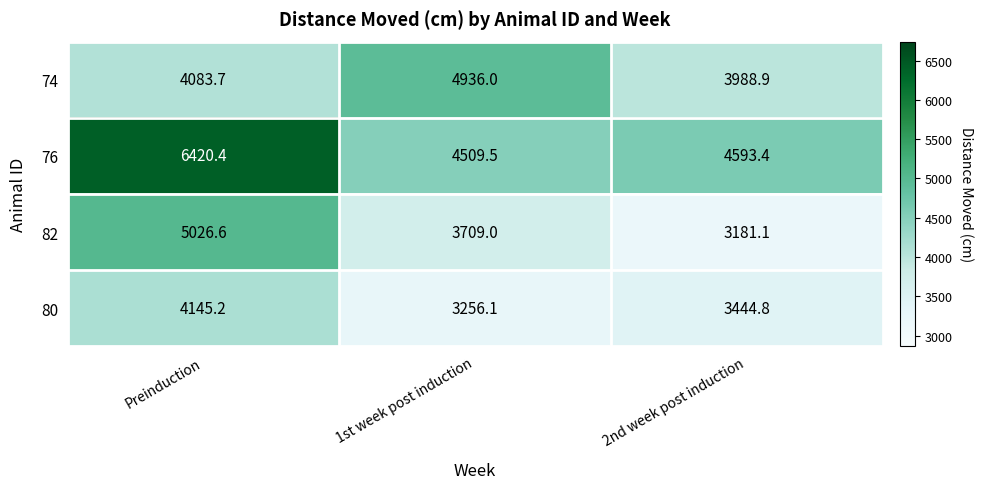

What is the highest value of the 82 series?

5026.6